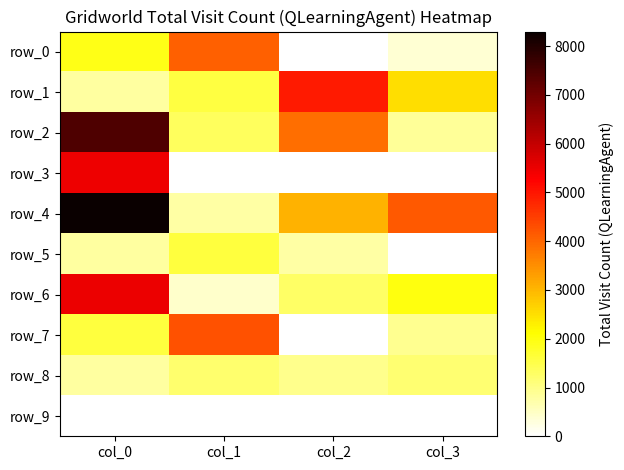

At how many categories does at least one series exceed 2340?

4